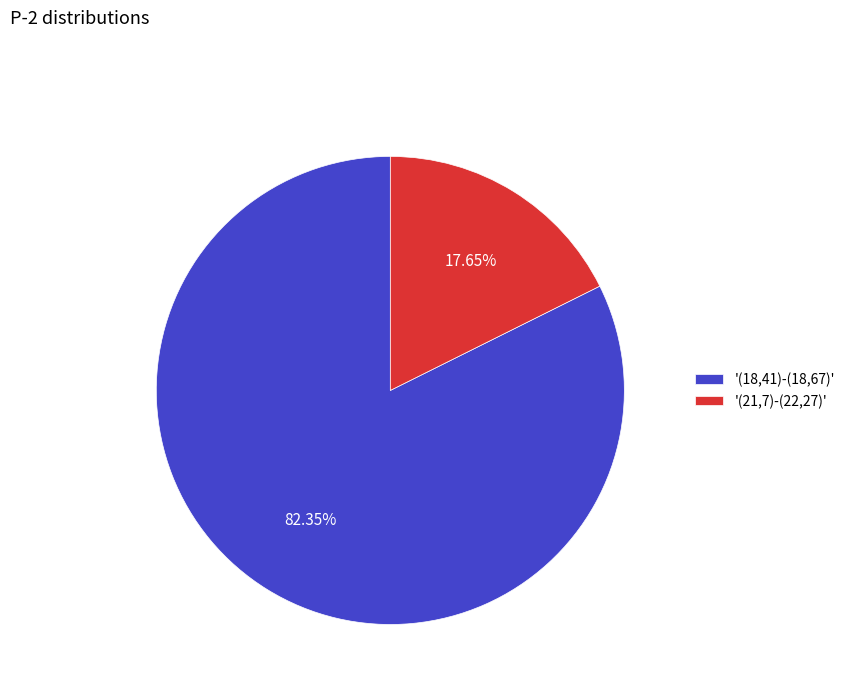

Do '(18,41)-(18,67)' and '(21,7)-(22,27)' together represent more than half of the pie?

Yes